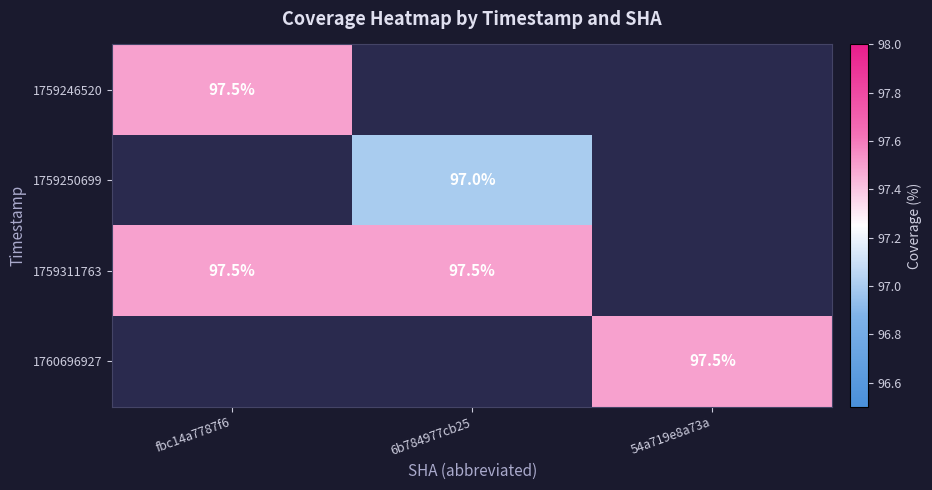

The value of 1759311763 at 6b784977cb25 is 97.5. True or false?

True